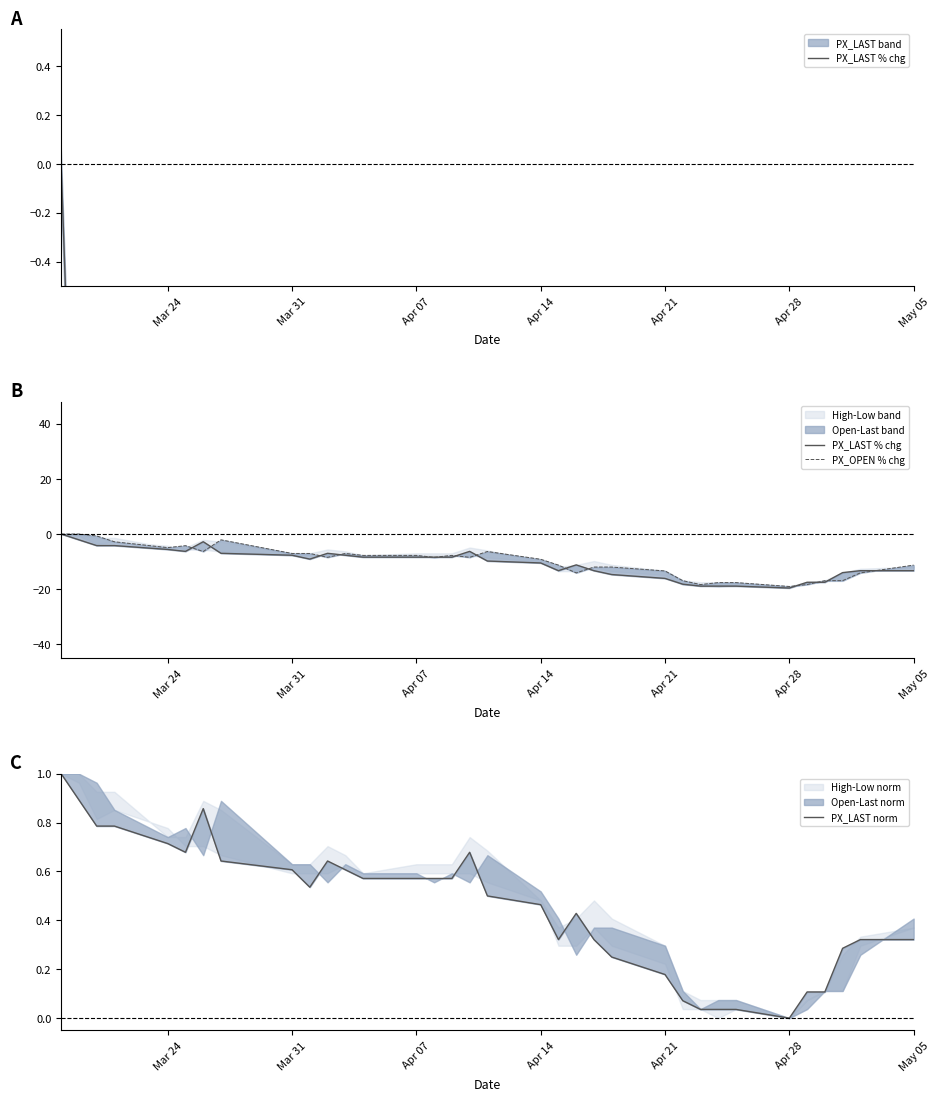

What is the average value of the PX_LAST % chg series?

-10.7